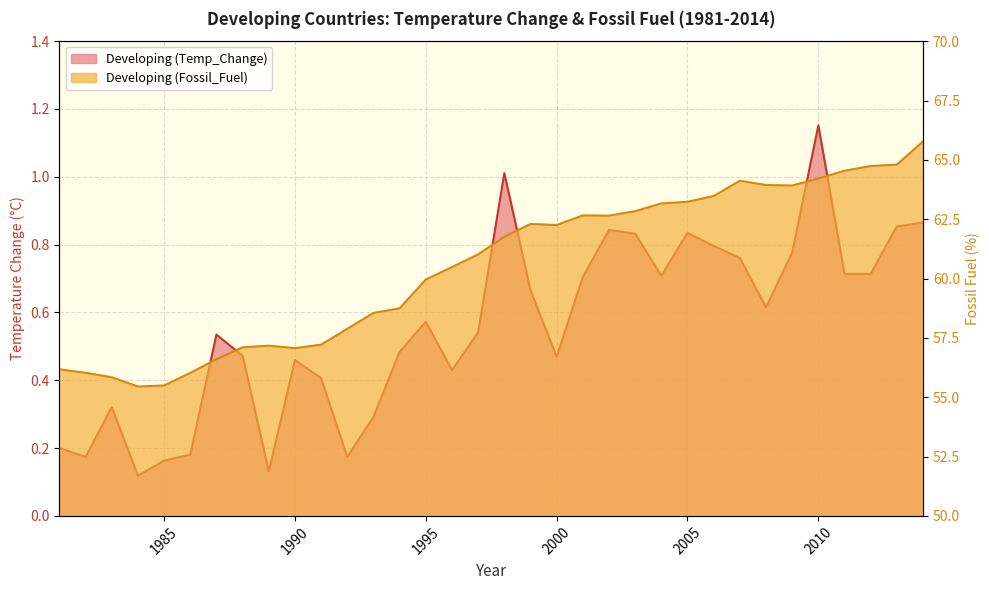

What is the difference between the maximum and minimum values in the Developing (Temp_Change) series?

1.0